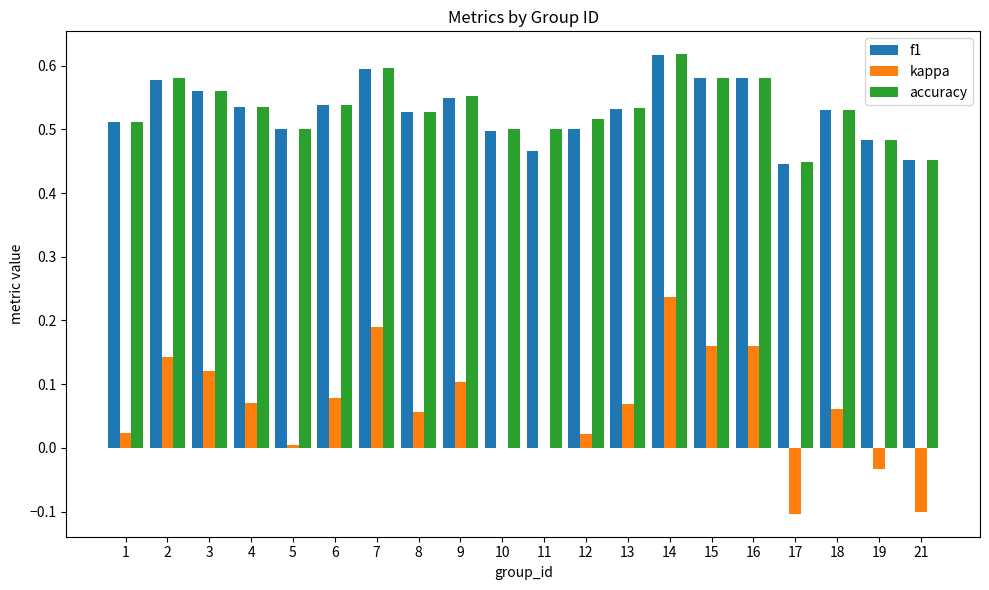

What is the total value across all series at 10?

1.0